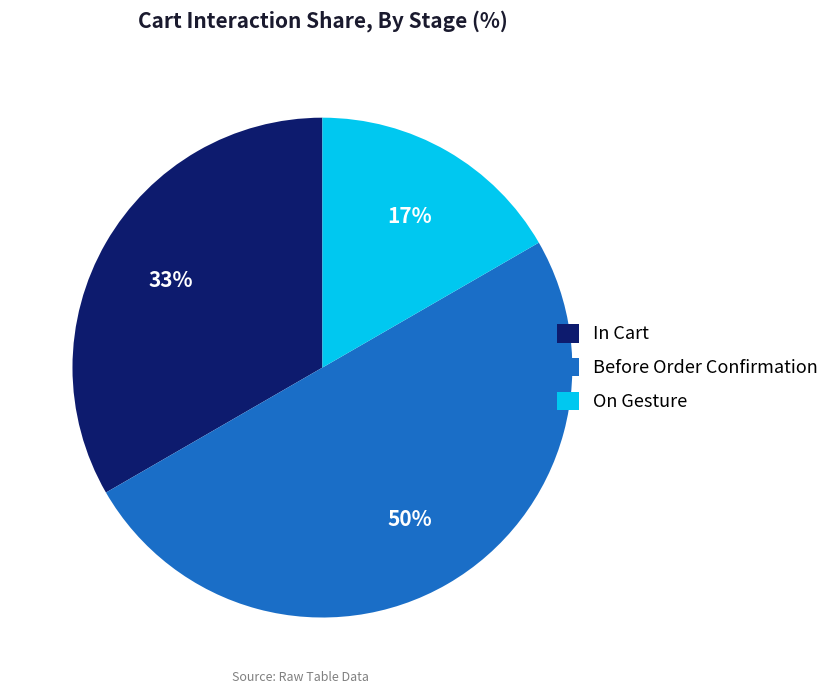

To the nearest percent, what is the combined percentage of In Cart and Before Order Confirmation?

83%